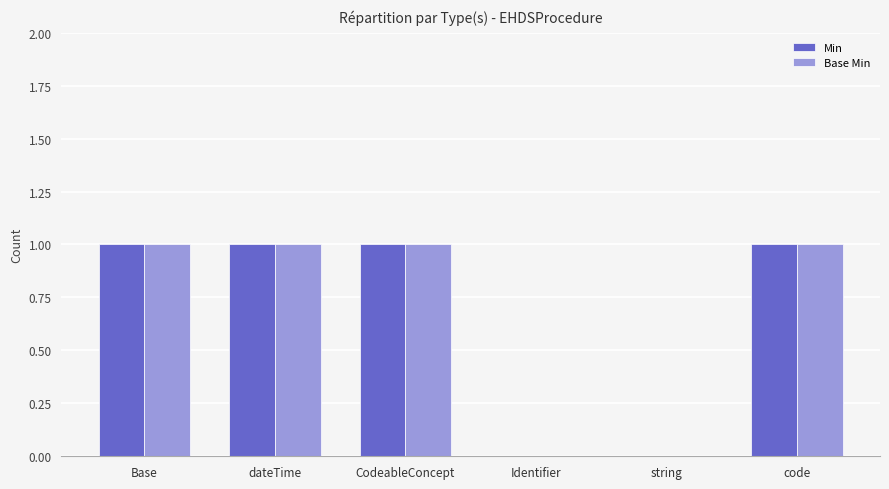

The value of Base Min at code is 1. True or false?

True